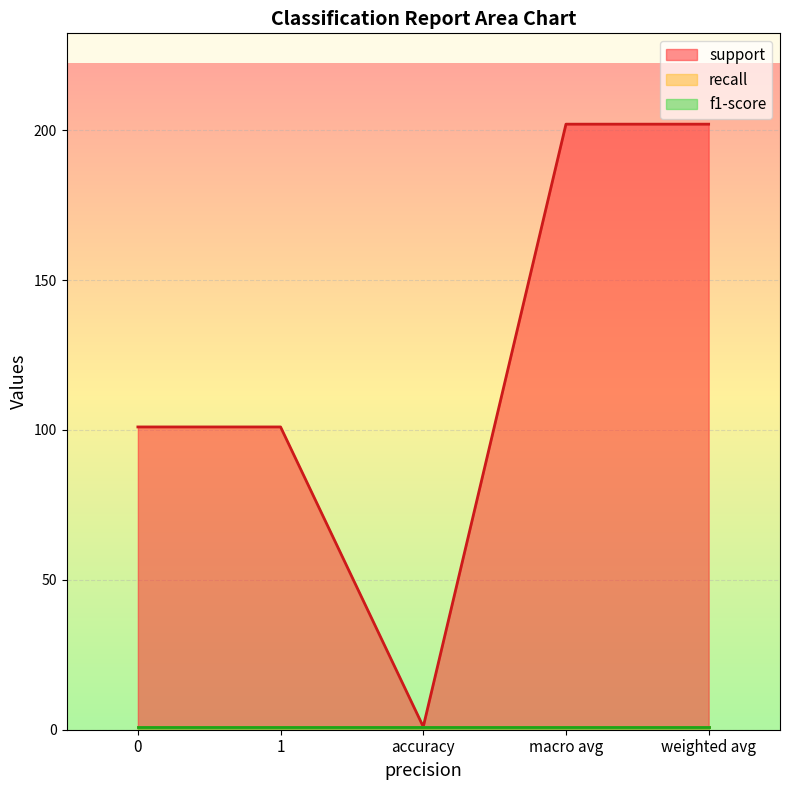

What is the sum of the recall values at weighted avg and macro avg?

2